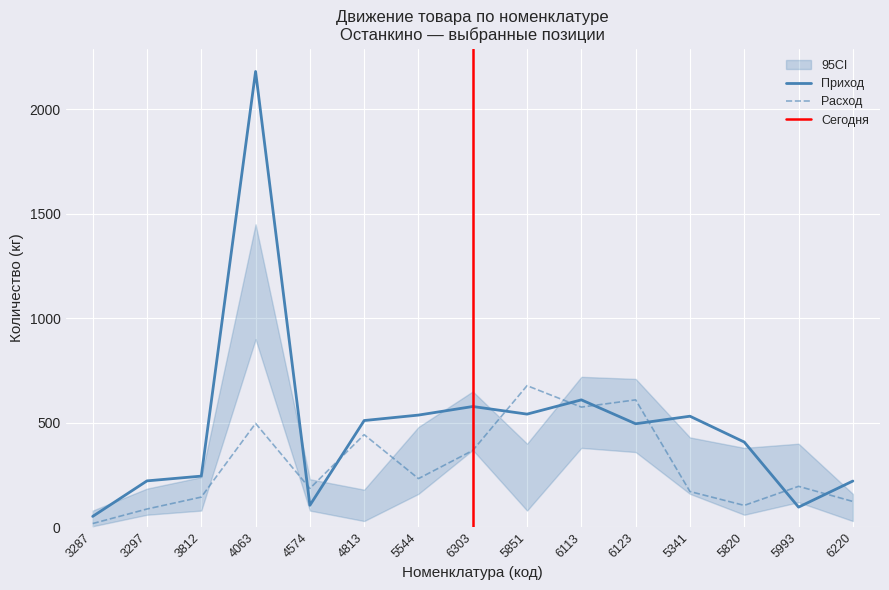

Rank the series at 6303 from highest to lowest value.

Приход, Расход